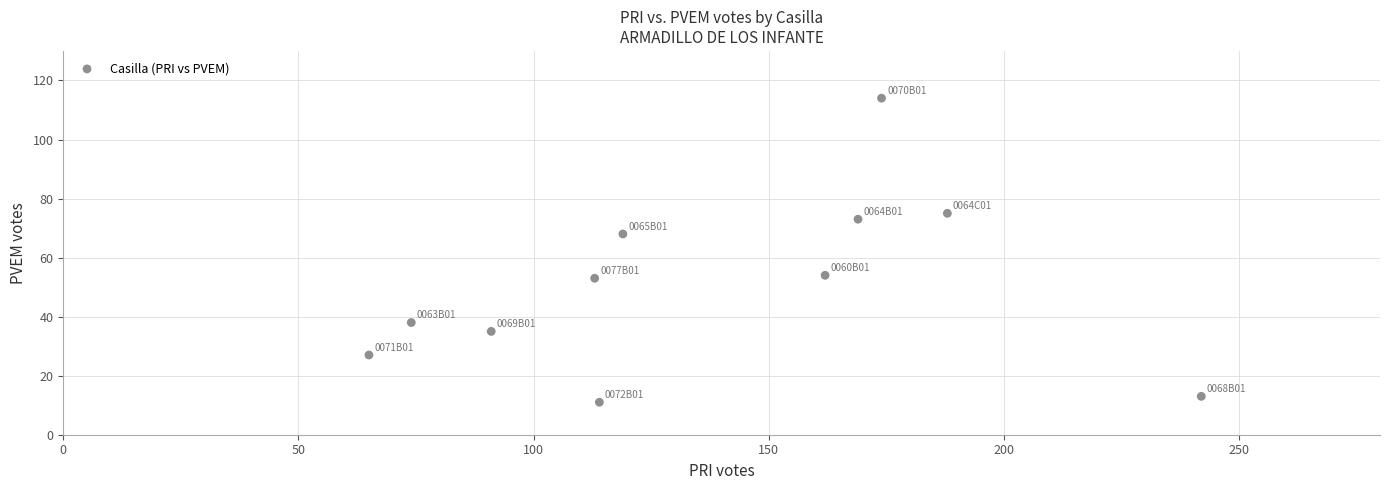

What is the range of Y values (max minus min)?

103